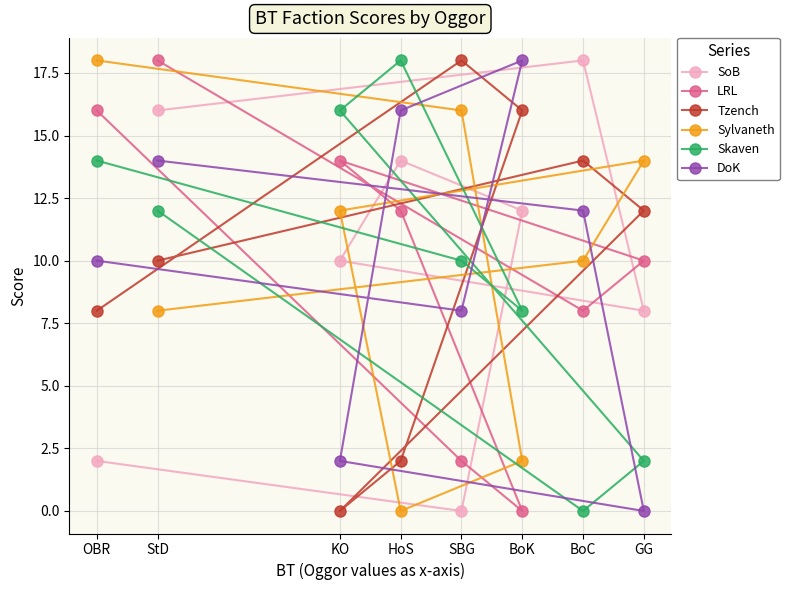

How many data points in Tzench are less than 12?

4